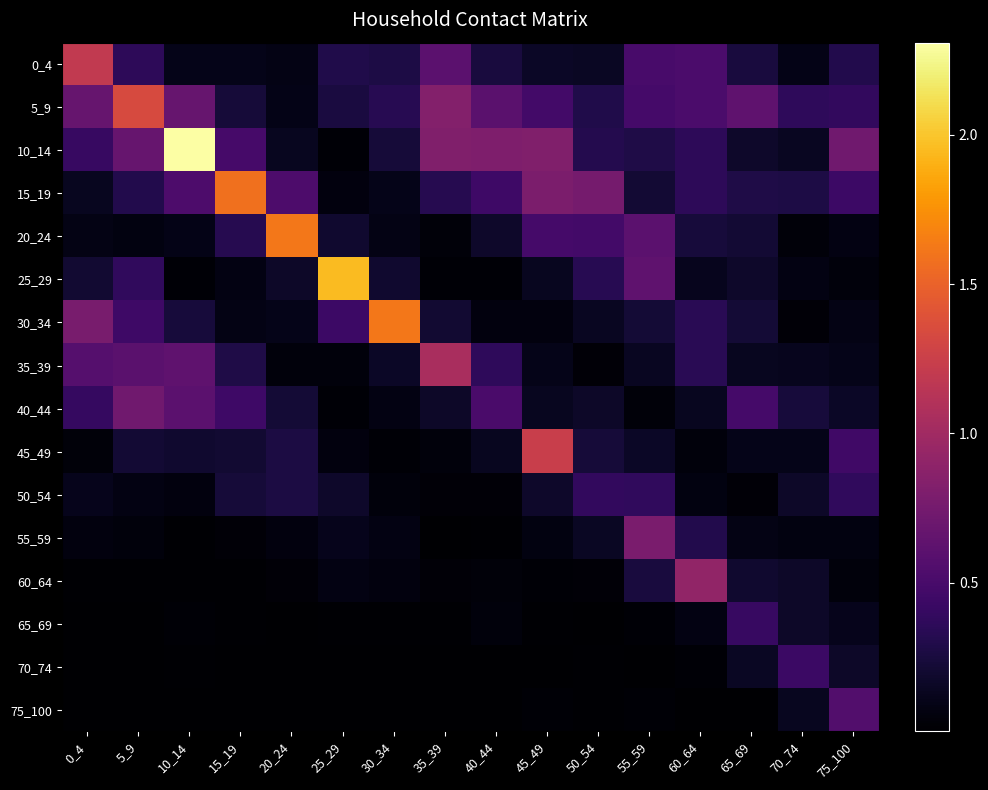

At 35_39, list the series in order from smallest to largest.

75_100, 70_74, 55_59, 65_69, 25_29, 60_64, 50_54, 20_24, 45_49, 40_44, 30_34, 15_19, 0_4, 10_14, 5_9, 35_39